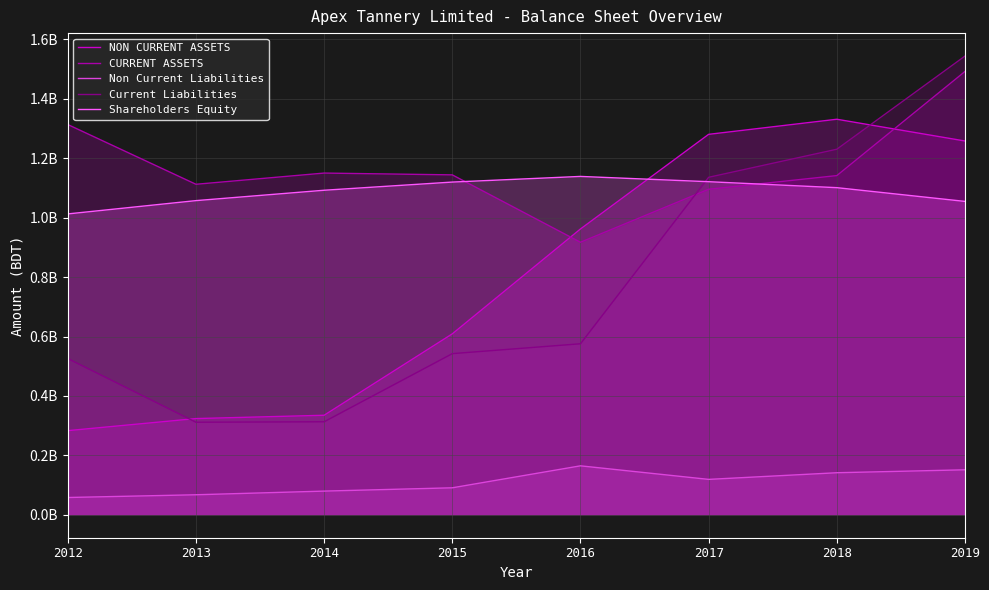

Is it true that NON CURRENT ASSETS equals 1331205000 at 2018?

True